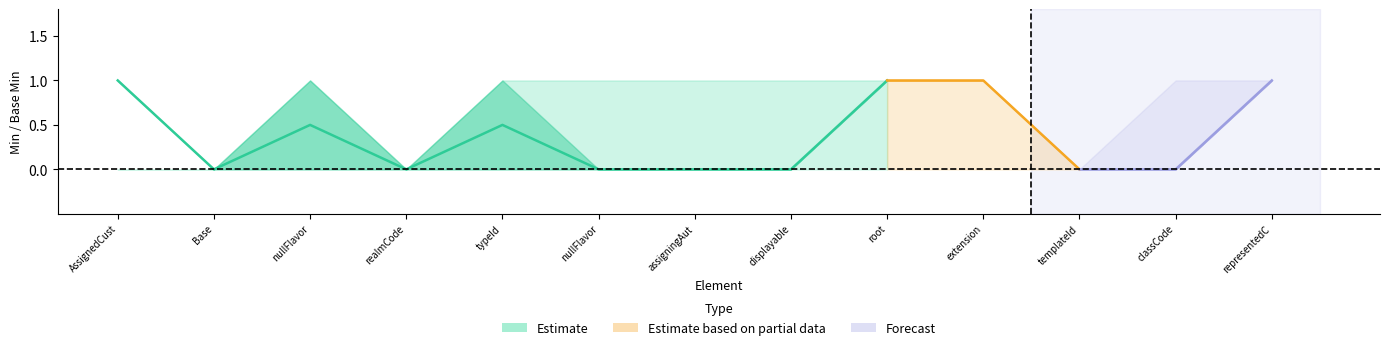

The value of Base Max at Base Min is 0. True or false?

False